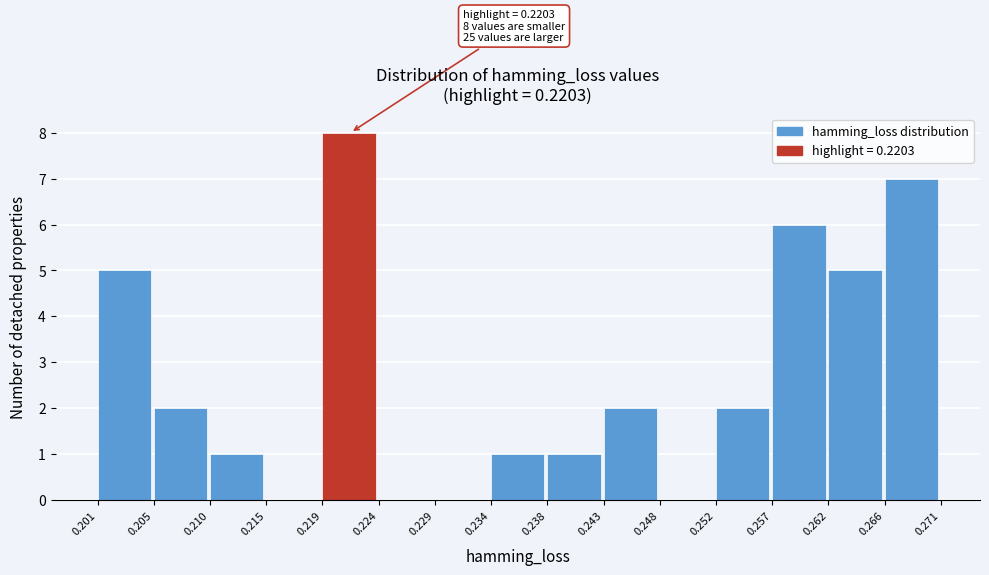

Over which range of the x-axis is the bar tallest?

0.219 to 0.224